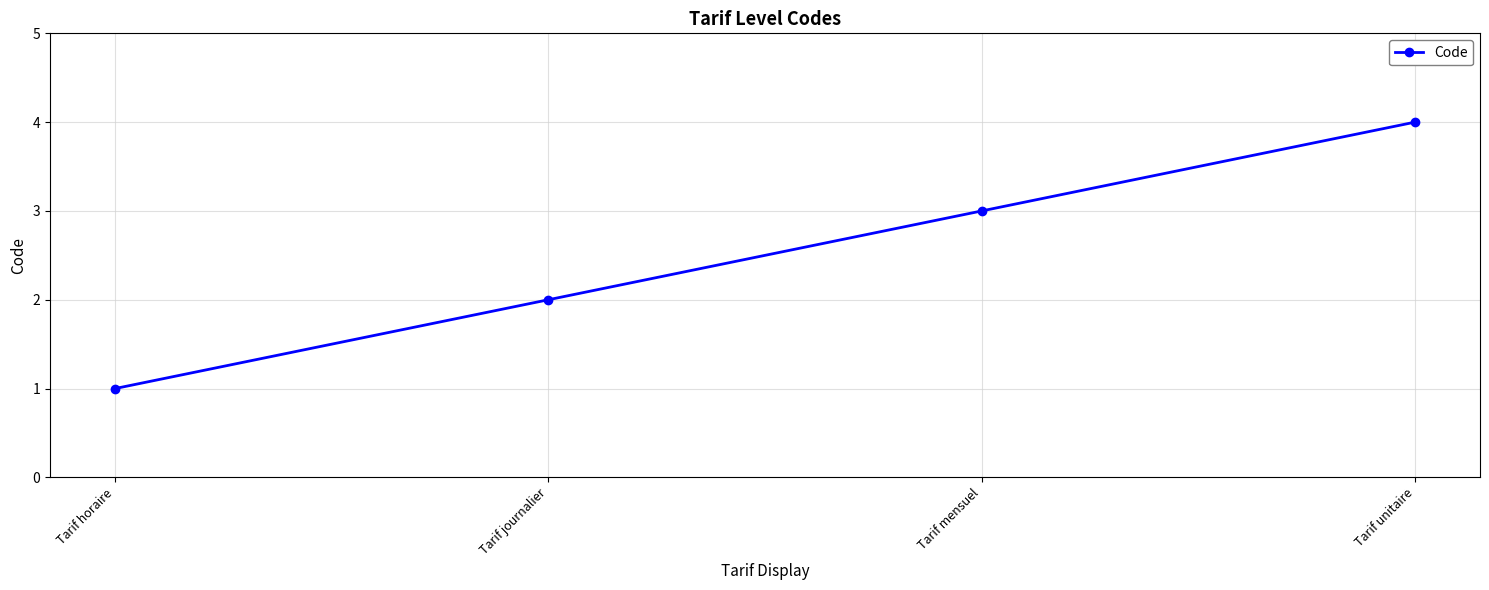

What is the minimum value shown in the chart?

1